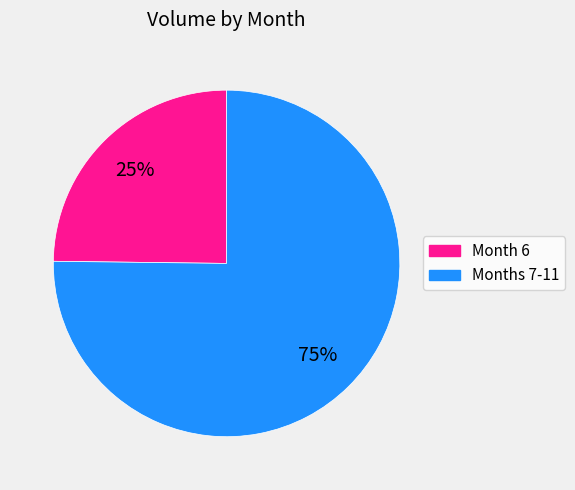

To the nearest percent, what is the average slice percentage?

50%